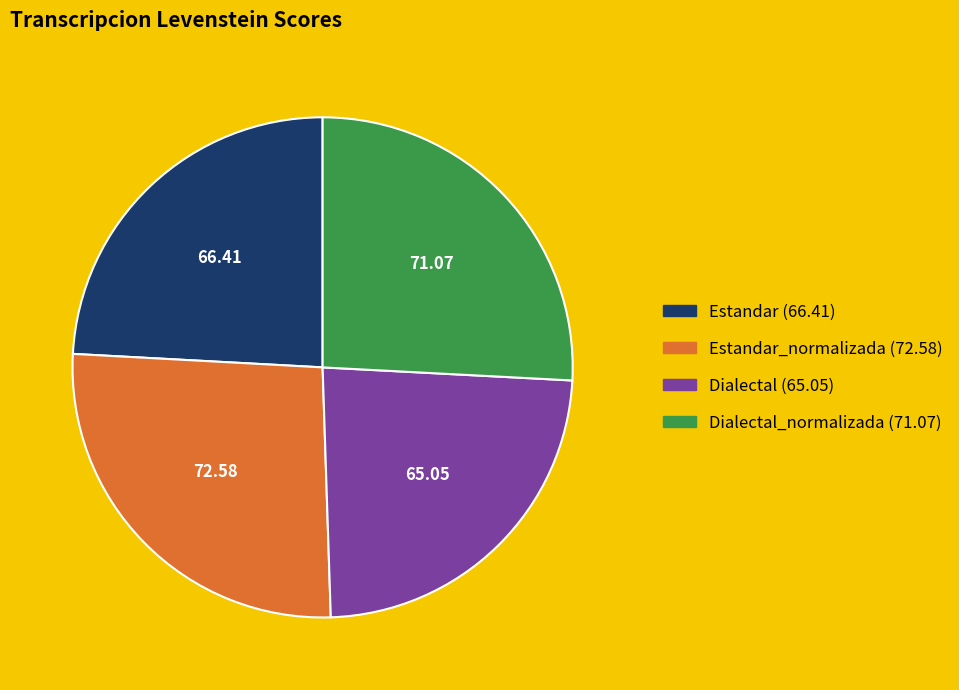

Is there a majority slice in this chart?

No